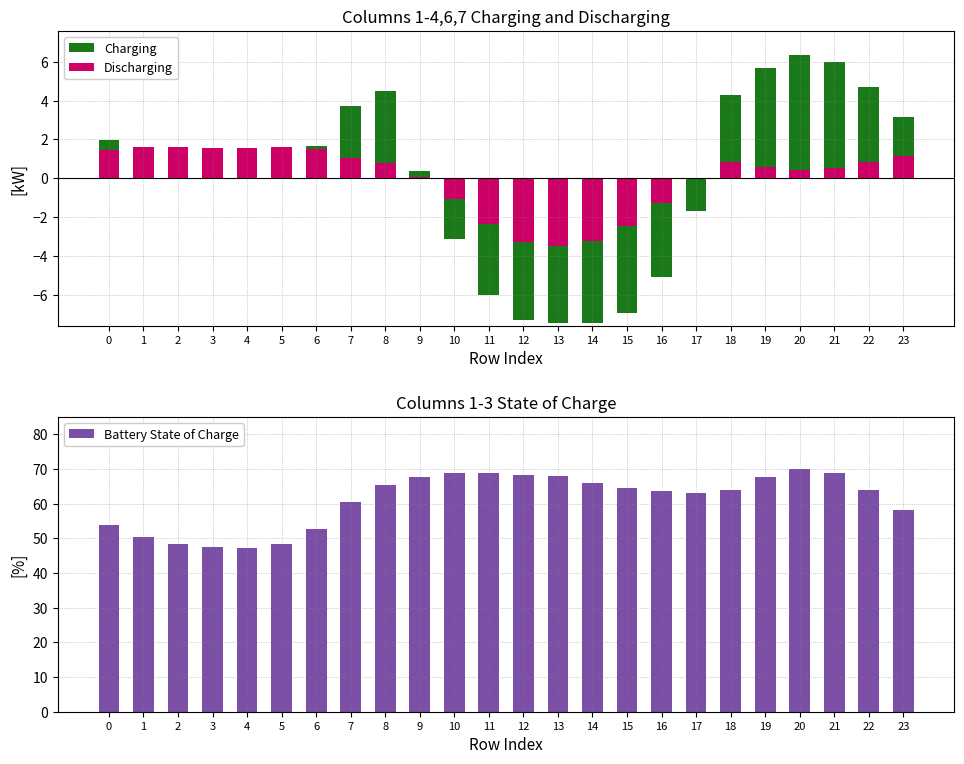

List the series in order of their peak value, lowest first.

Discharging, Charging, Battery State of Charge